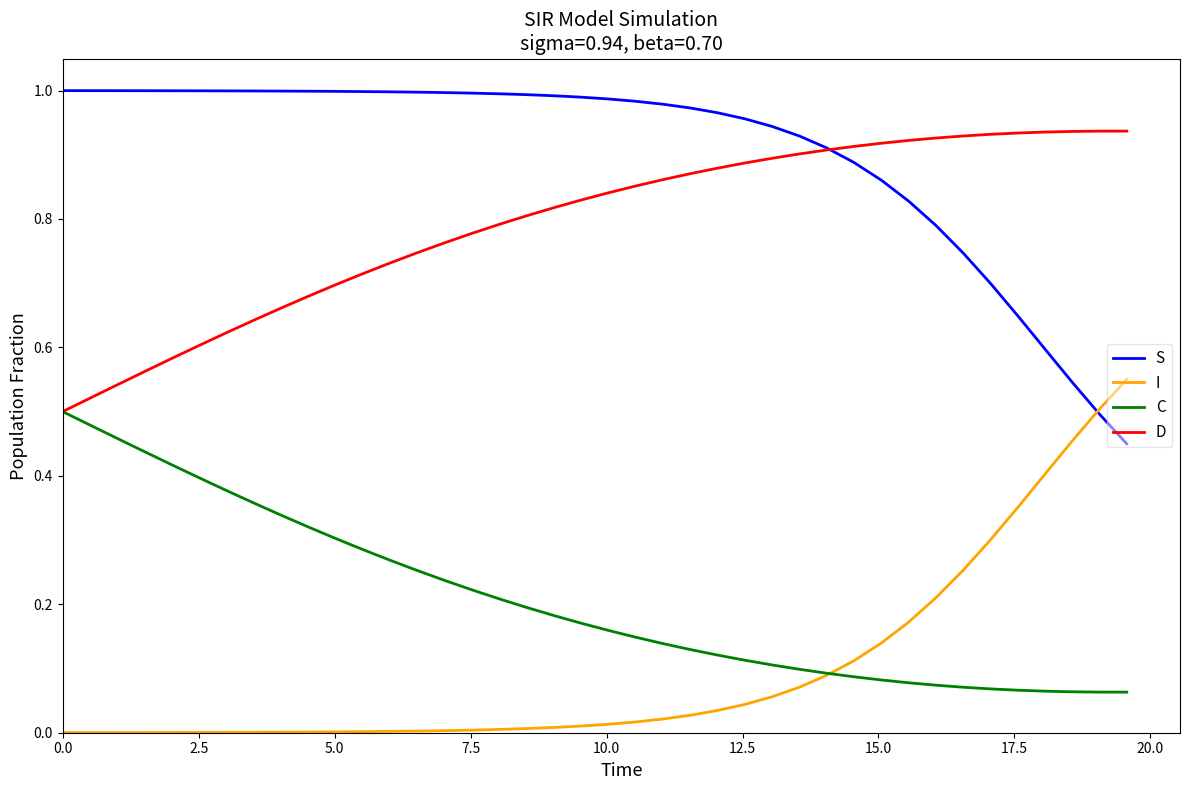

List the series in order of their peak value, lowest first.

C, I, D, S